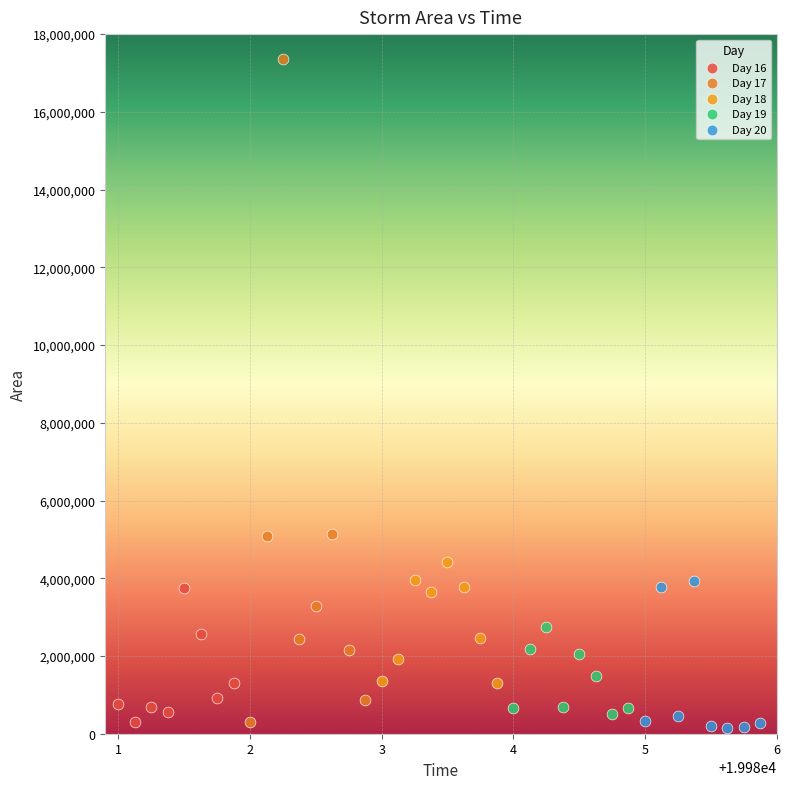

Which series has the widest spread of Y values?

Day 17